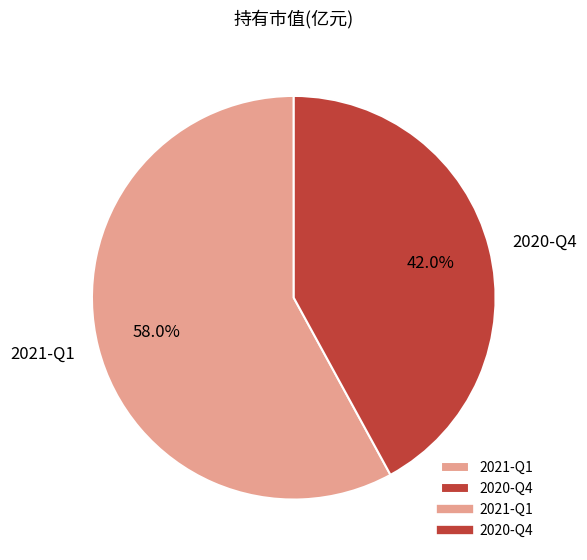

To the nearest percent, what percentage of the pie is 2020-Q4?

42%